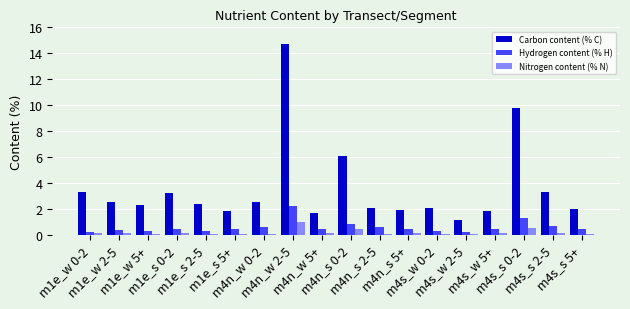

What is the difference between the Carbon content (% C) values at m1e_w 0-2 and m4n_s 2-5?

1.2